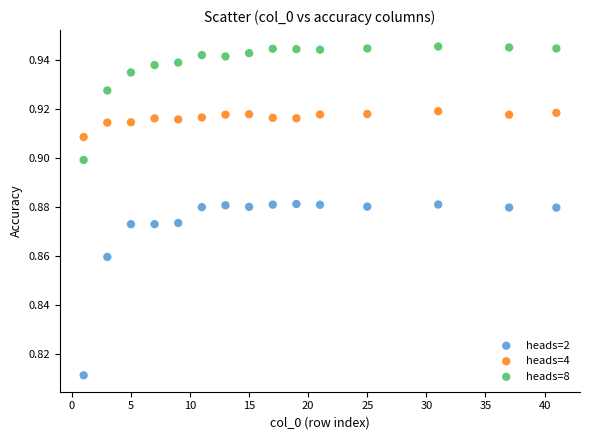

Which series has the widest spread of Y values?

heads=2